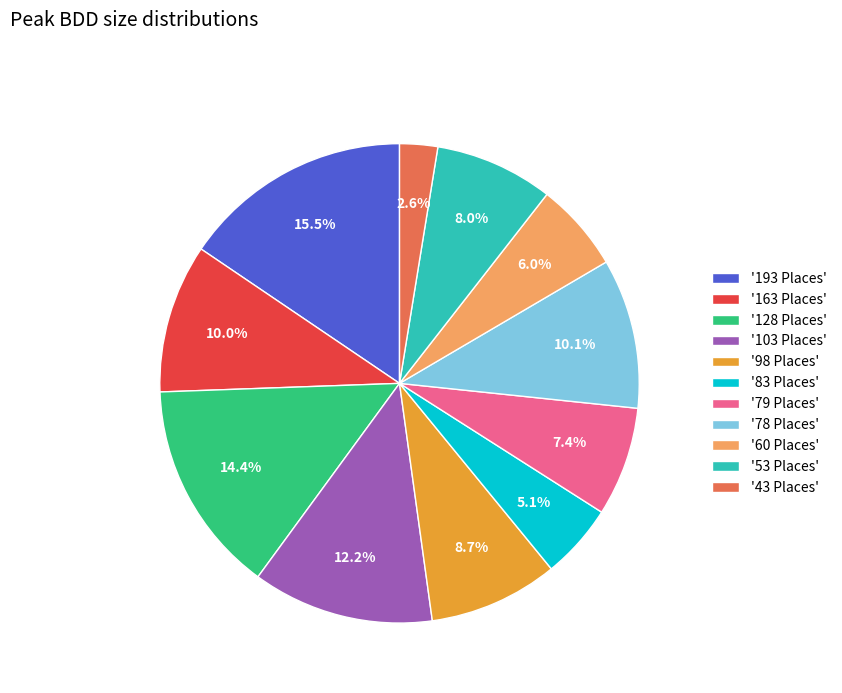

Count the number of slices in the pie.

11